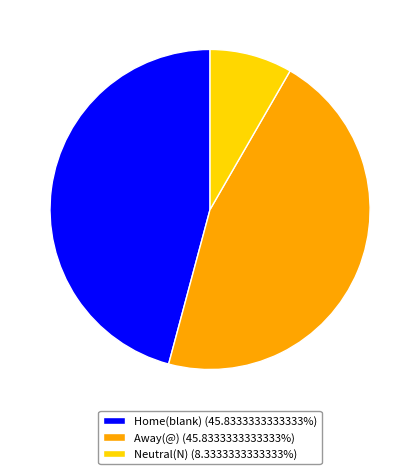

Is the sum of Neutral and Home greater than half?

Yes